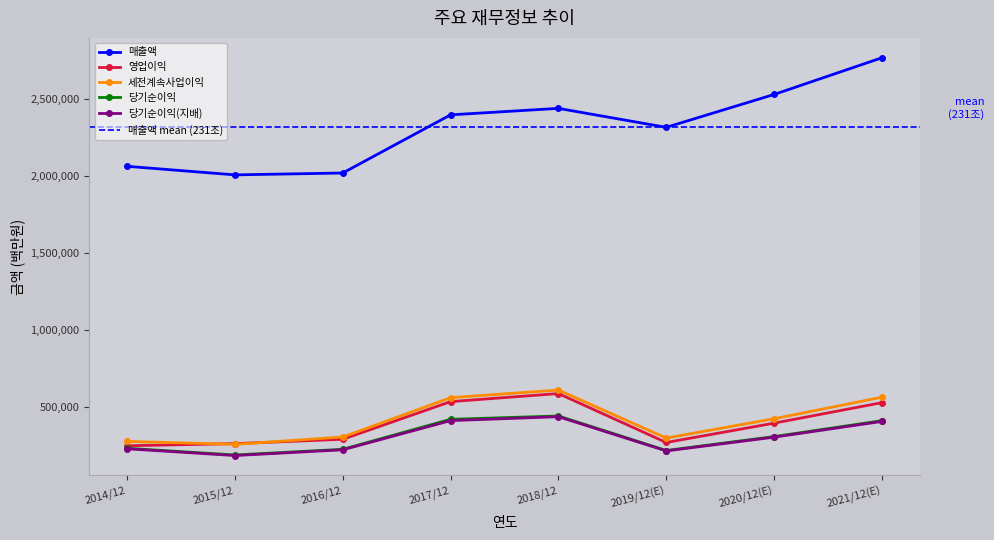

True or false: 영업이익 and 당기순이익 intersect in this chart.

False